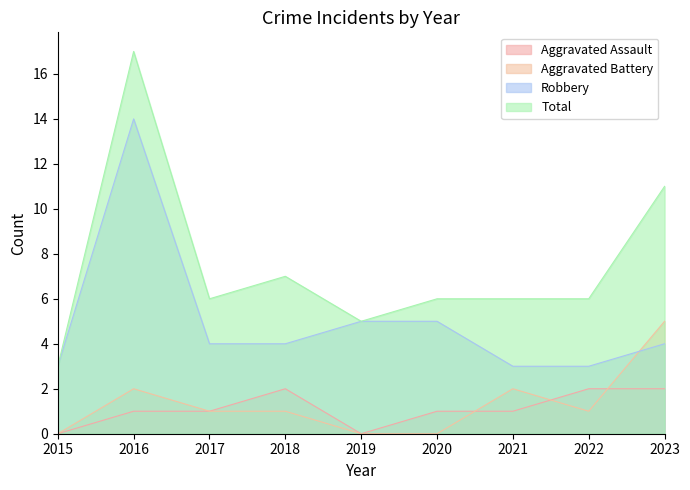

True or false: Total has a value of 4 at 2017.

False